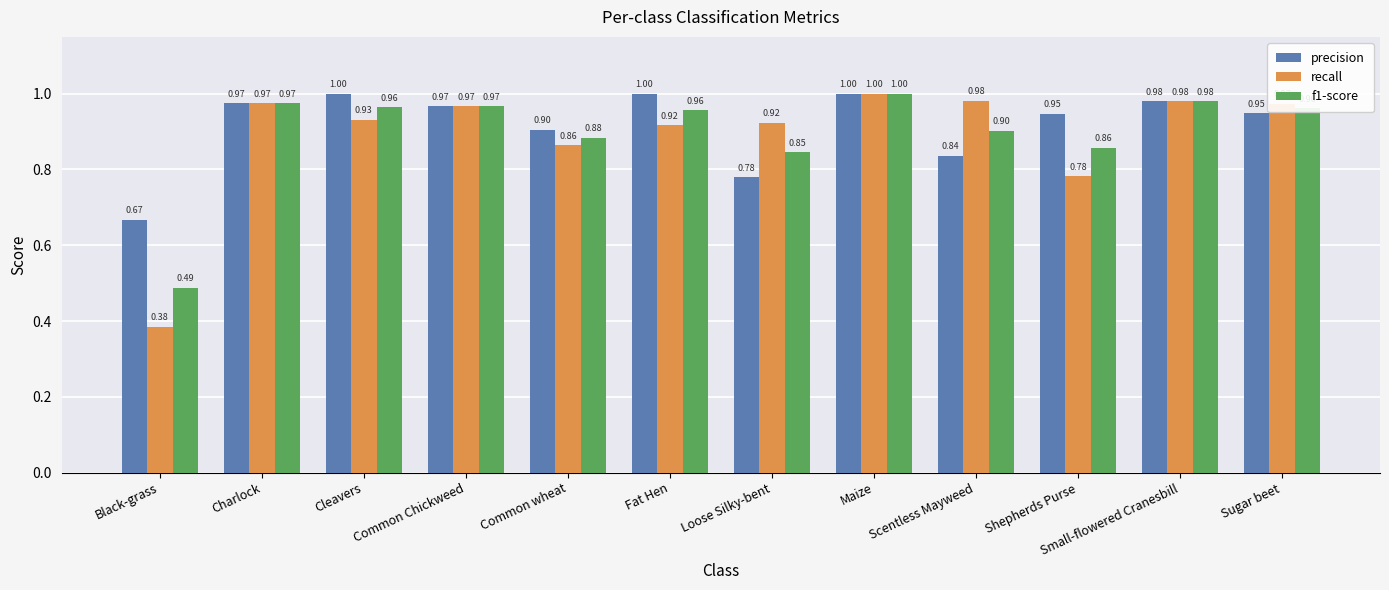

What is the average value of the f1-score series?

0.9